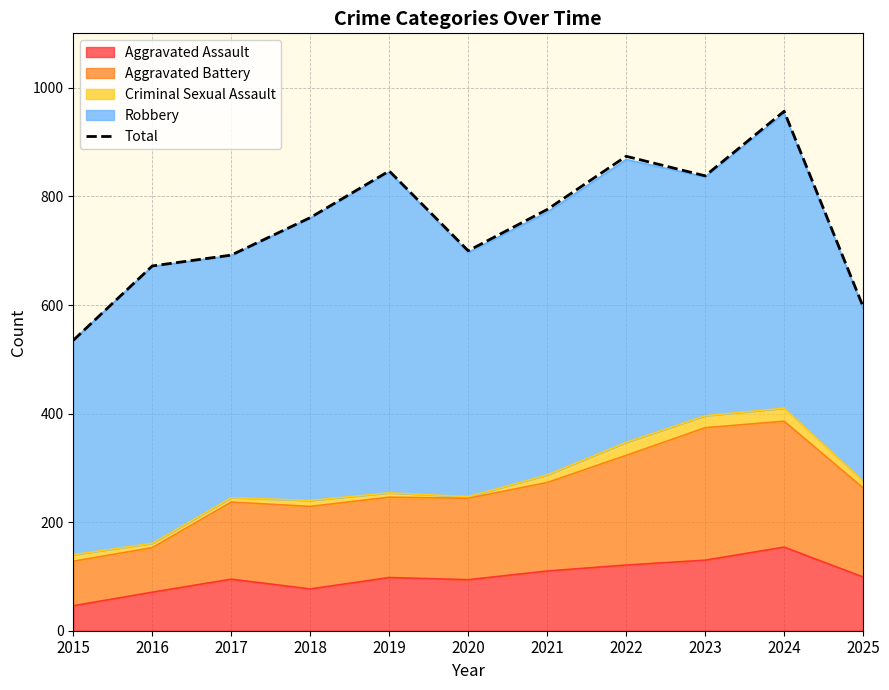

What is the difference between the second highest and second lowest values?

277